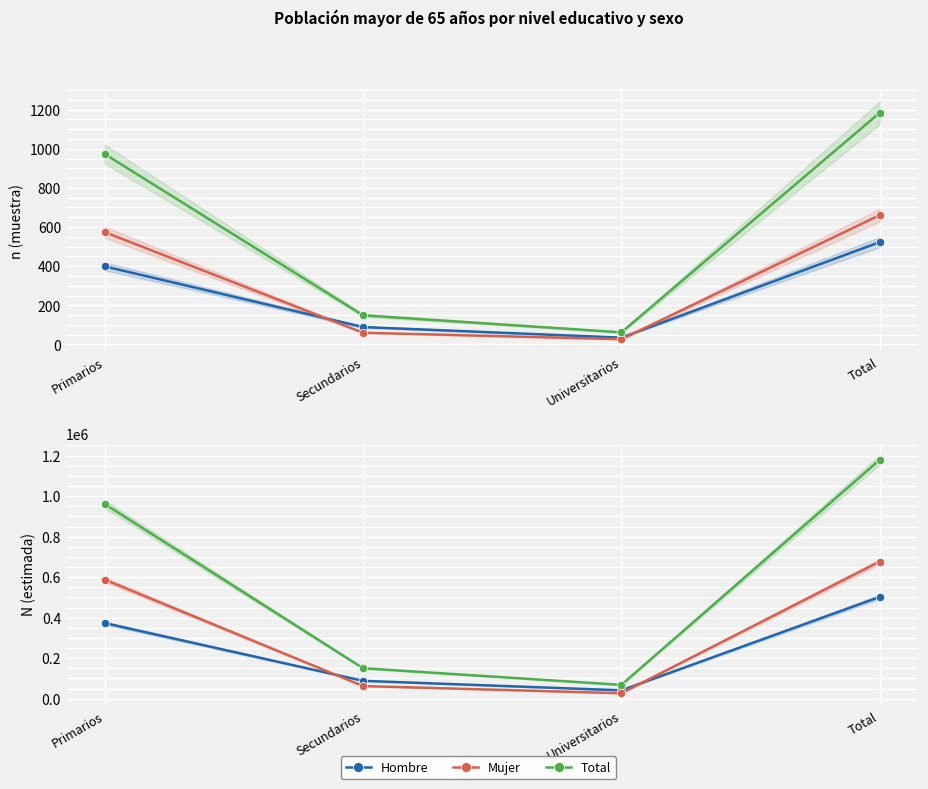

True or false: Total has more than 1 interior local peaks.

False